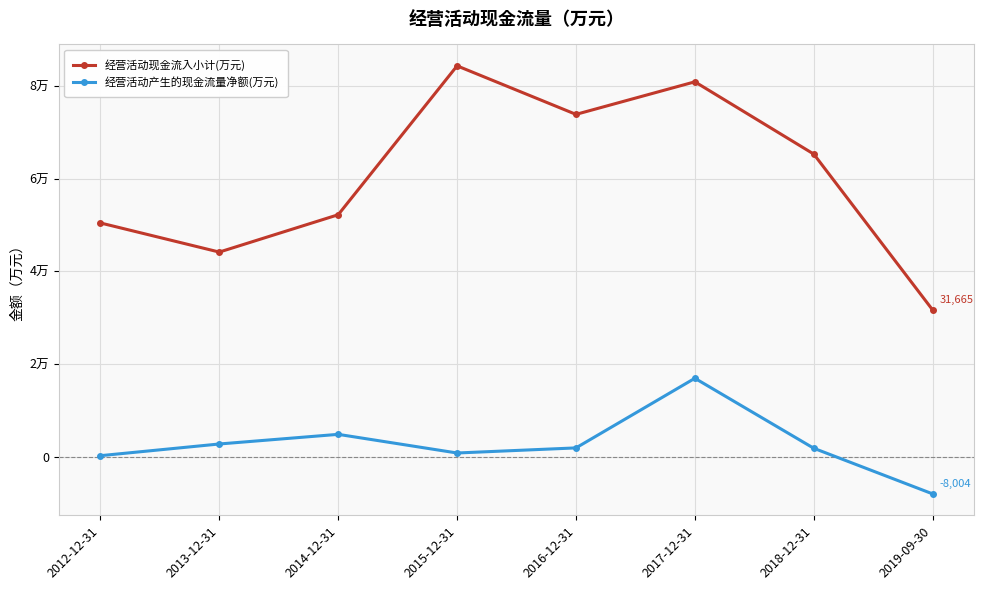

What is the difference between the highest and lowest values at 2014-12-31?

47371